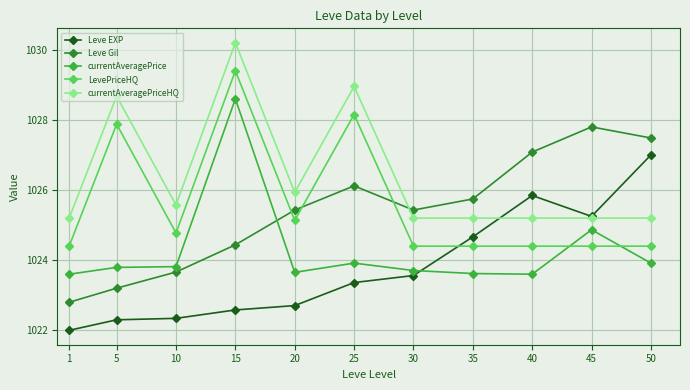

At 50, list the series in order from smallest to largest.

currentAveragePrice, LevePriceHQ, currentAveragePriceHQ, Leve EXP, Leve Gil